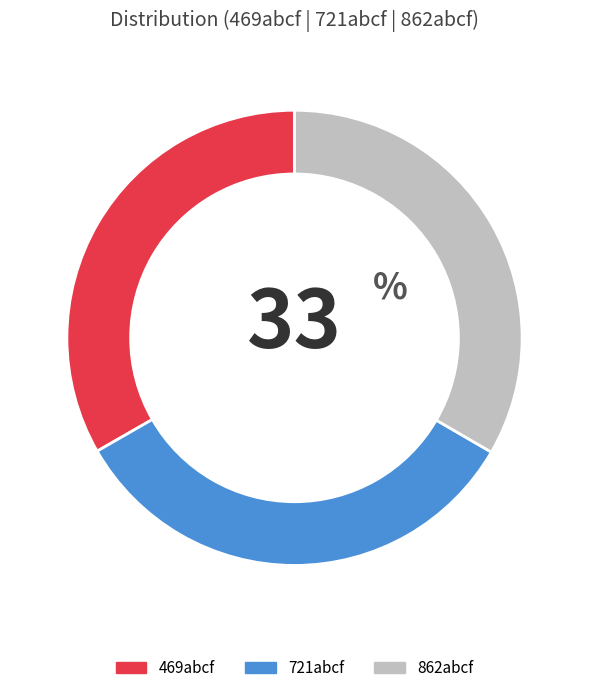

Is the sum of 862abcf and 721abcf greater than half?

Yes